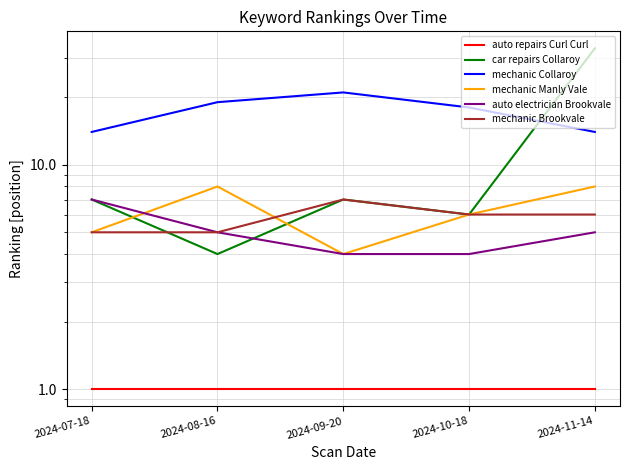

Which series has the widest spread of values?

car repairs Collaroy